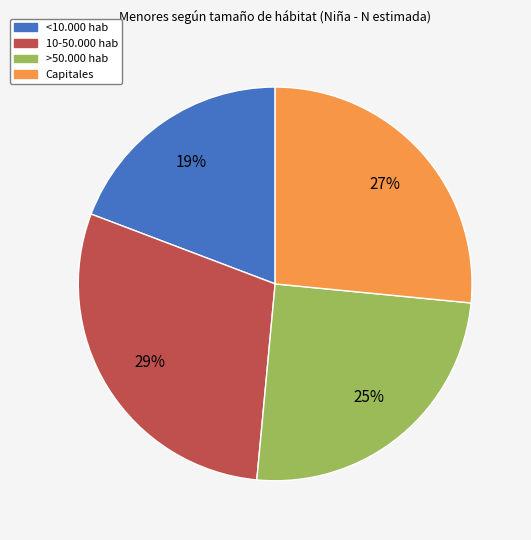

How many slices are in this pie chart?

4